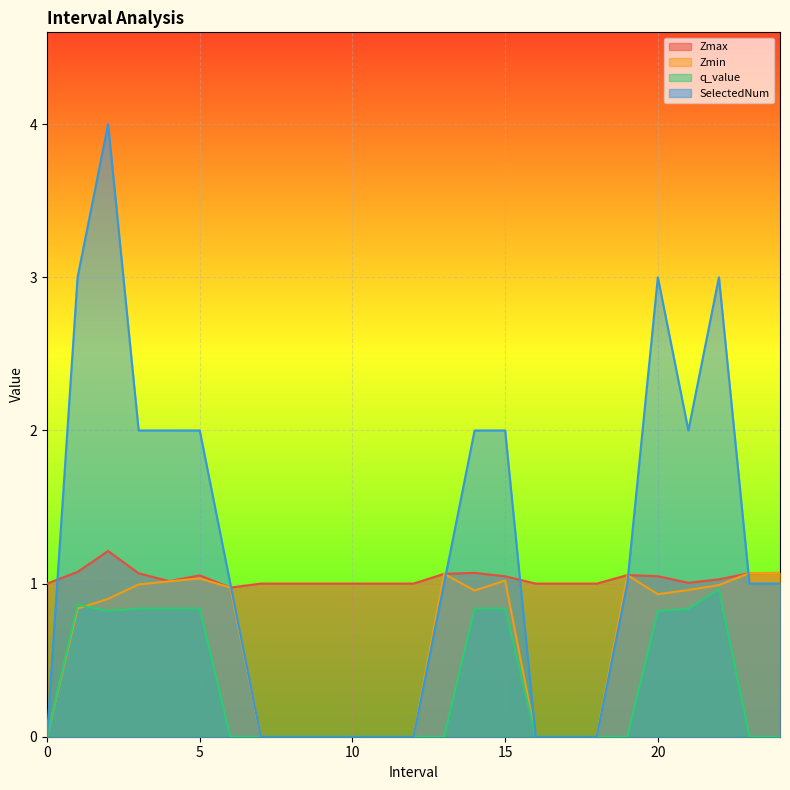

What is the spread (max minus min) of values at 8?

1.0